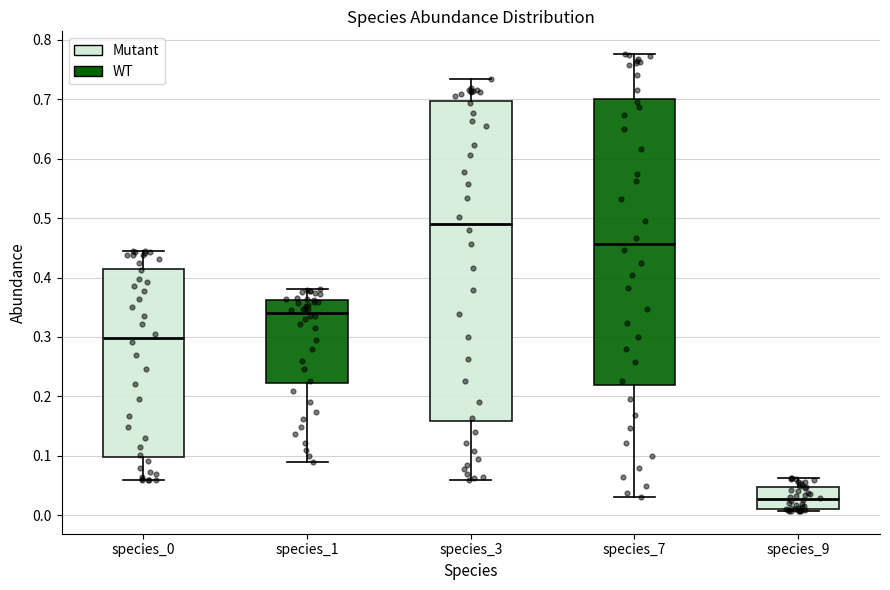

Reading left to right, read every box against the y-axis: the position of its median line, the range the box covers, and the ends of its whiskers. The values are not printed on the chart, so give them approximately, as read against the axis.

species_0: median 0.30, box 0.10 to 0.42, whiskers 0.06 to 0.44
species_1: median 0.34, box 0.22 to 0.36, whiskers 0.09 to 0.38
species_3: median 0.49, box 0.16 to 0.70, whiskers 0.06 to 0.73
species_7: median 0.46, box 0.22 to 0.70, whiskers 0.03 to 0.78
species_9: median 0.03, box 0.01 to 0.05, whiskers 0.01 (just below the box's lower edge) to 0.06